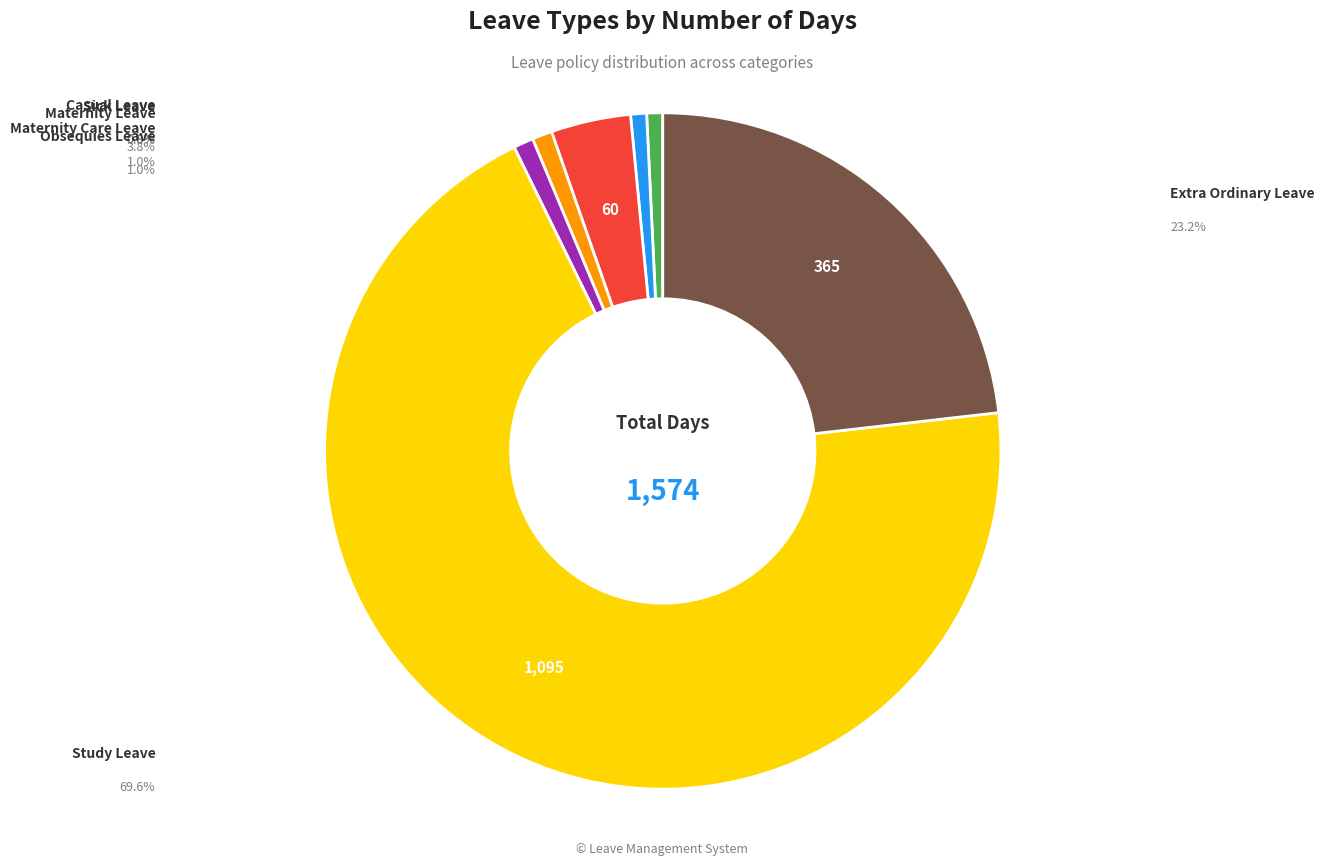

Does any single category account for the majority?

Yes